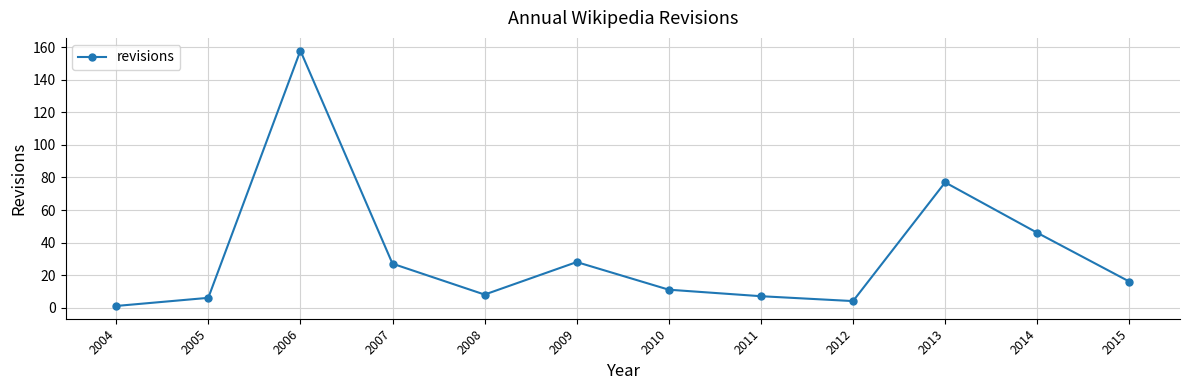

At which category does the data reach its first local valley?

2008